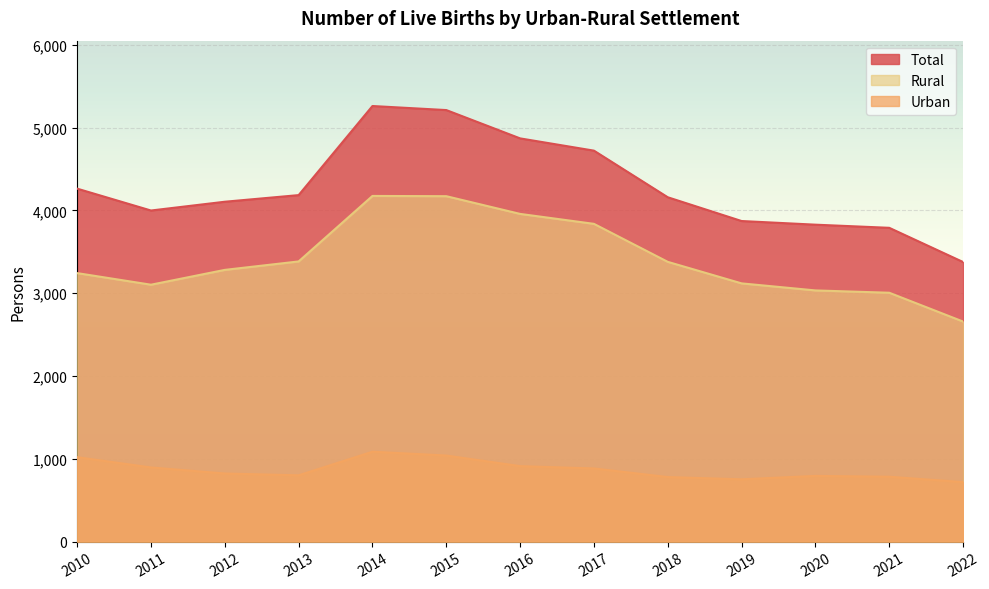

Which series has the largest range (max minus min)?

Total